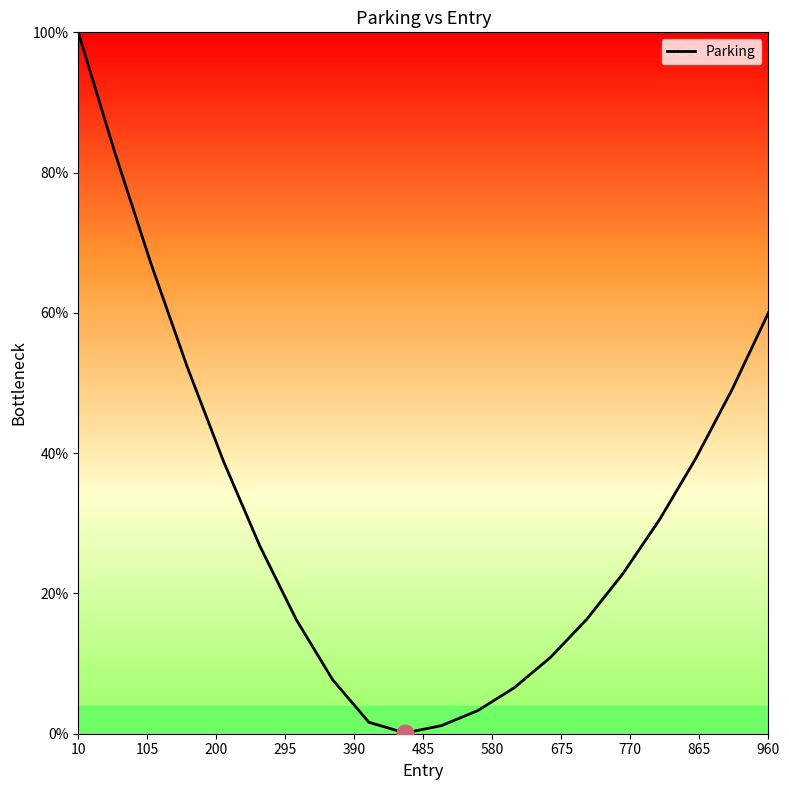

What is the greatest value displayed?

100.0